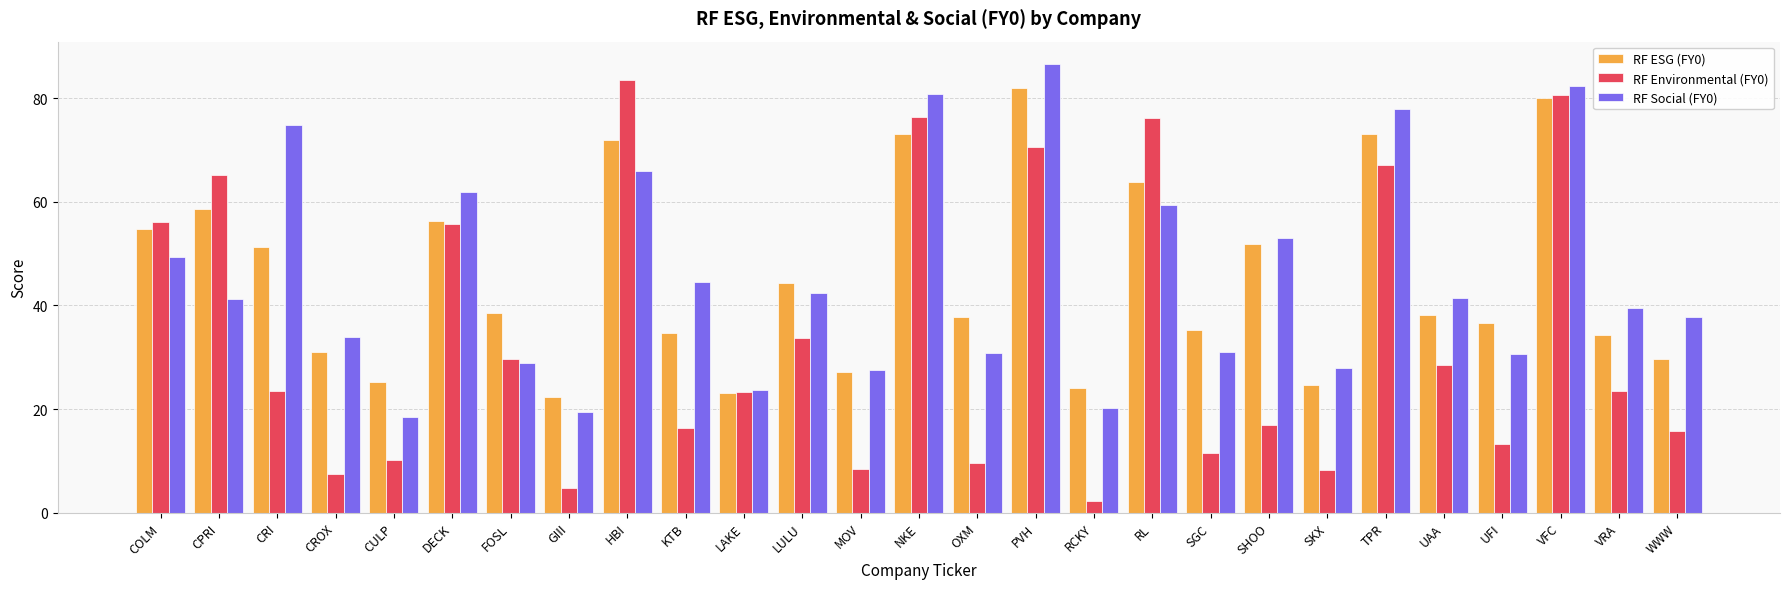

Rank the series at SHOO from highest to lowest value.

RF Social (FY0), RF ESG (FY0), RF Environmental (FY0)